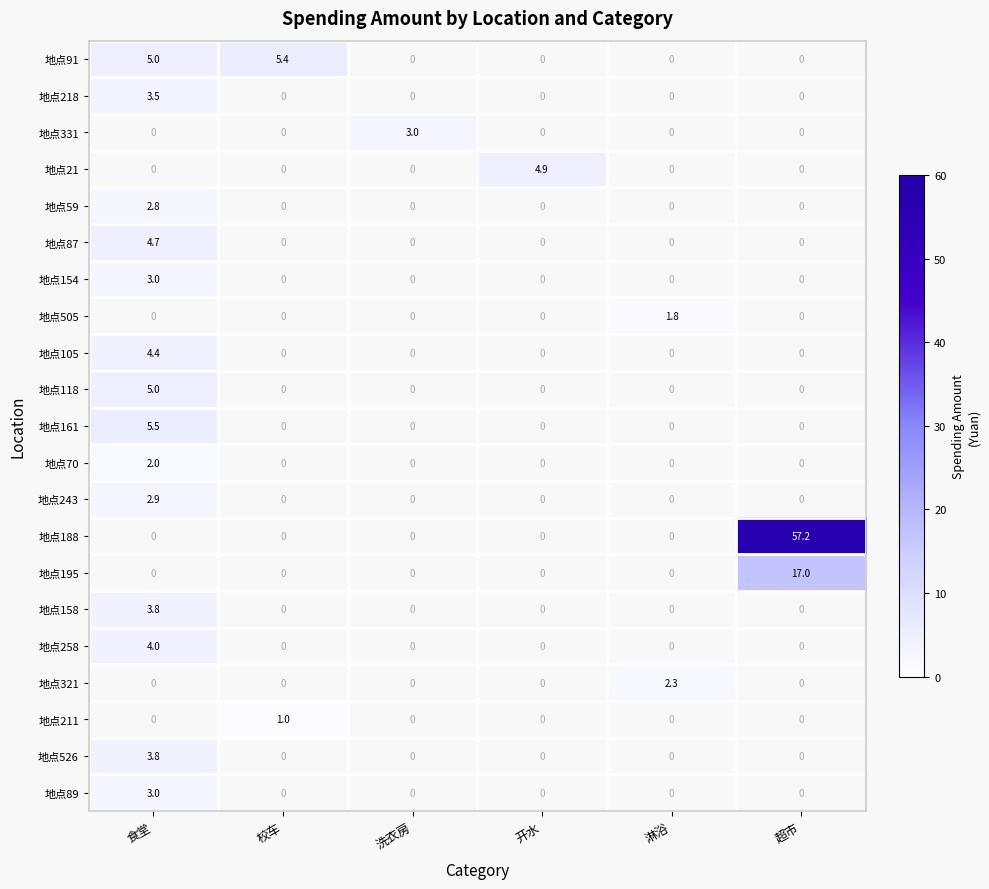

The 地点118 series shows 2.9 at 食堂. True or false?

False